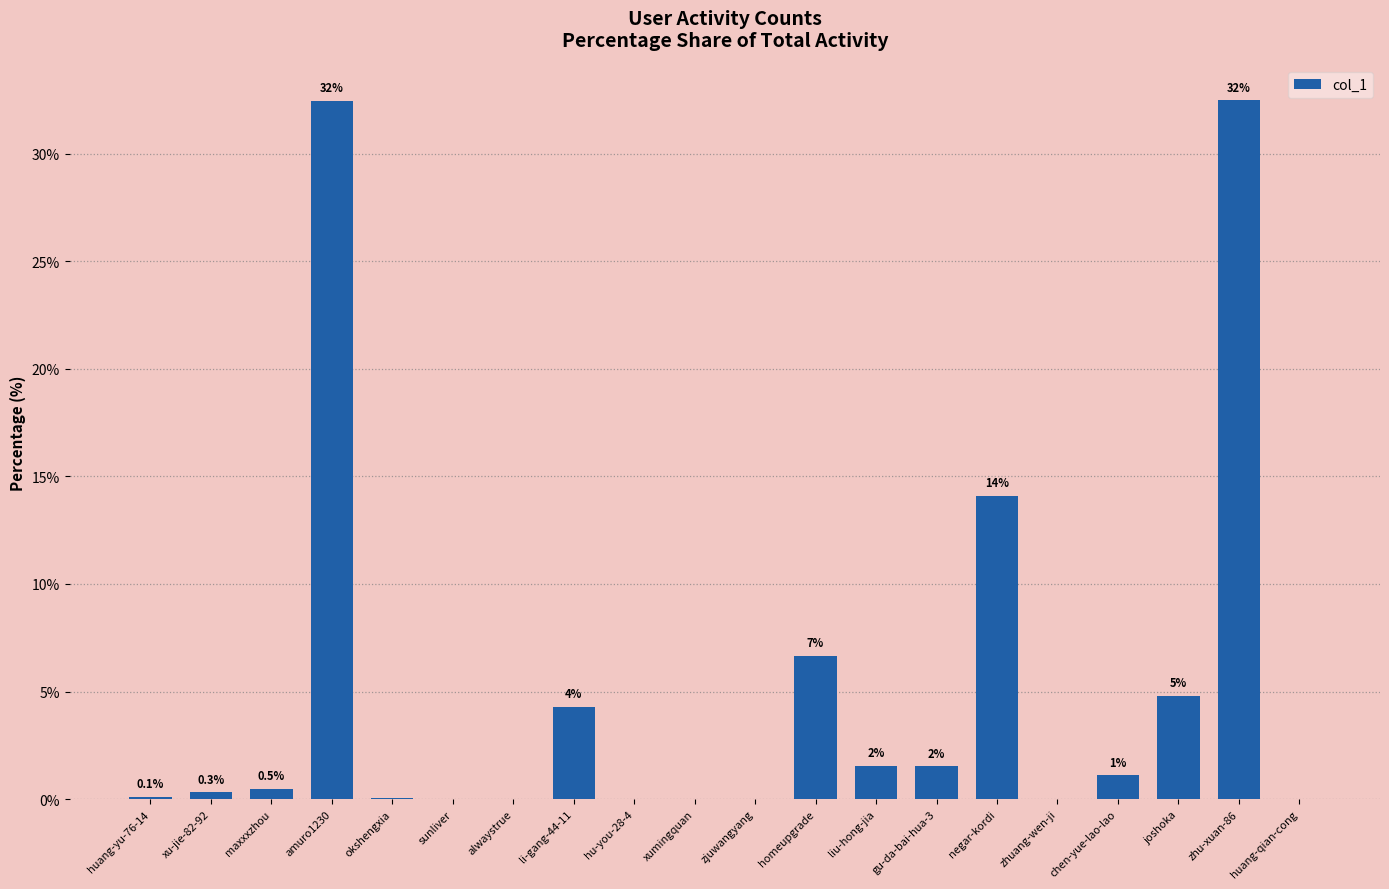

Is it true that the value at maxxxzhou is 0.7?

False